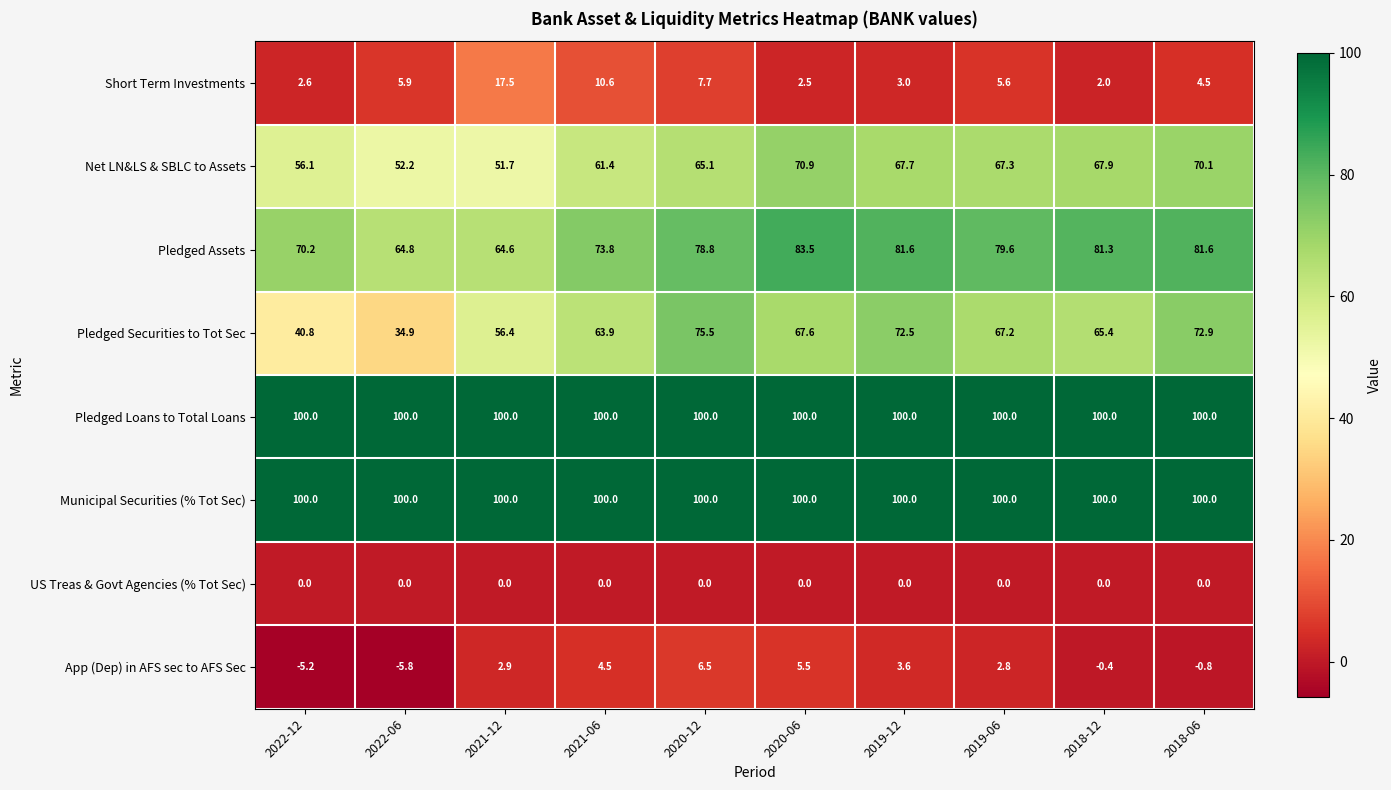

Is it true that Pledged Loans to Total Loans equals 100.0 at 2022-06?

True